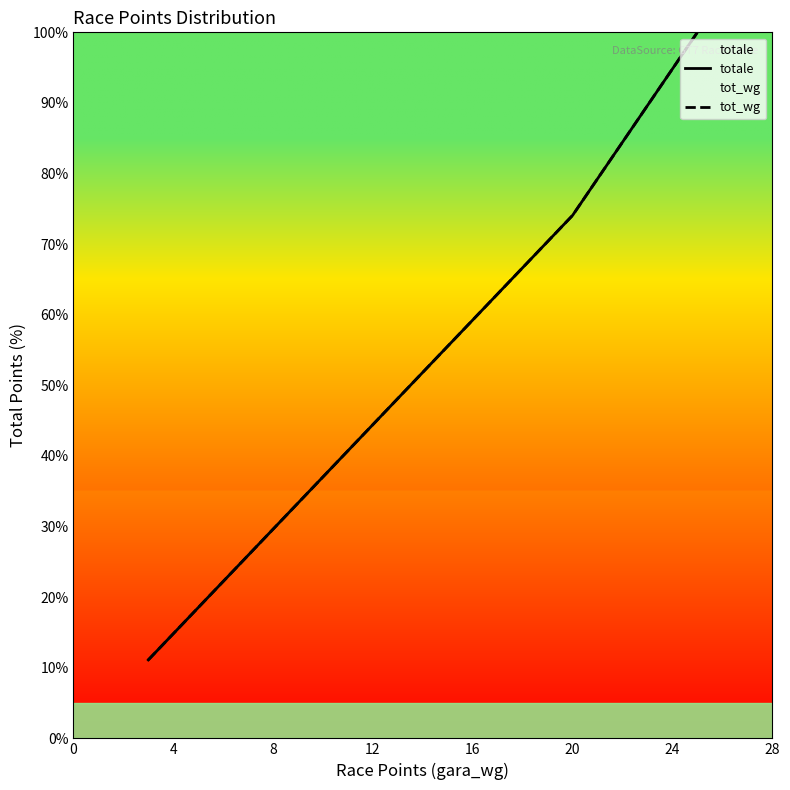

True or false: tot_wg has a value of 11.1 at 0.

True